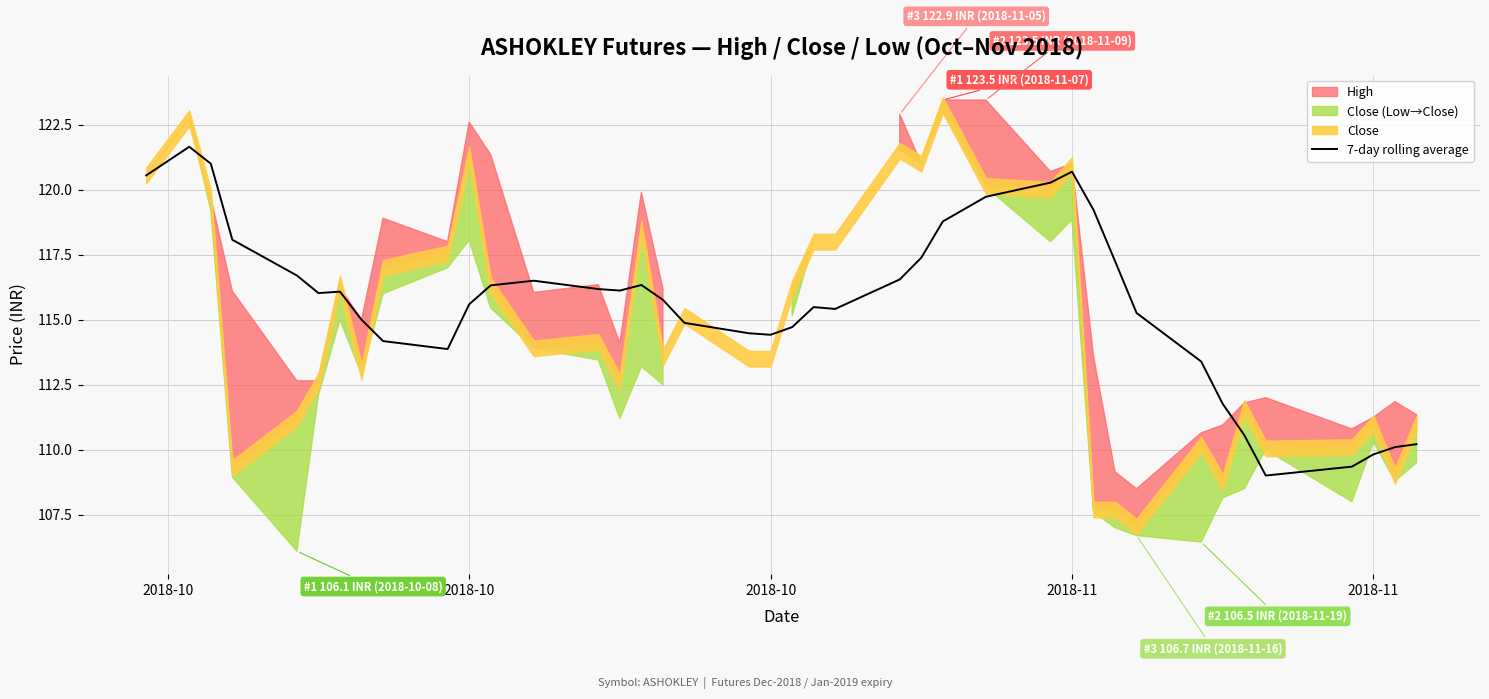

True or false: the data shows 189.6 at 8.

False